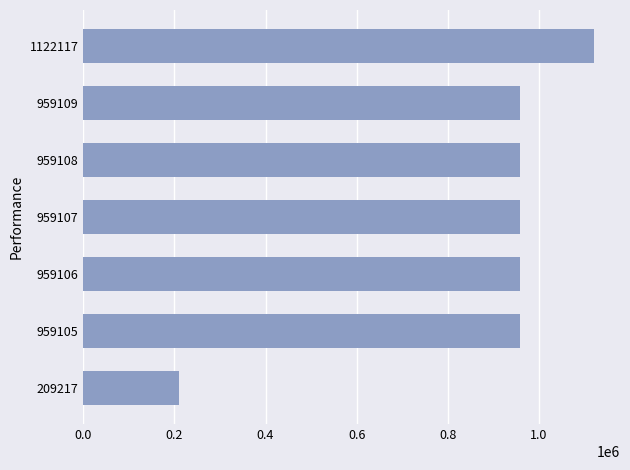

What is the ratio of the value at 959105 to the value at 959109?

1.0